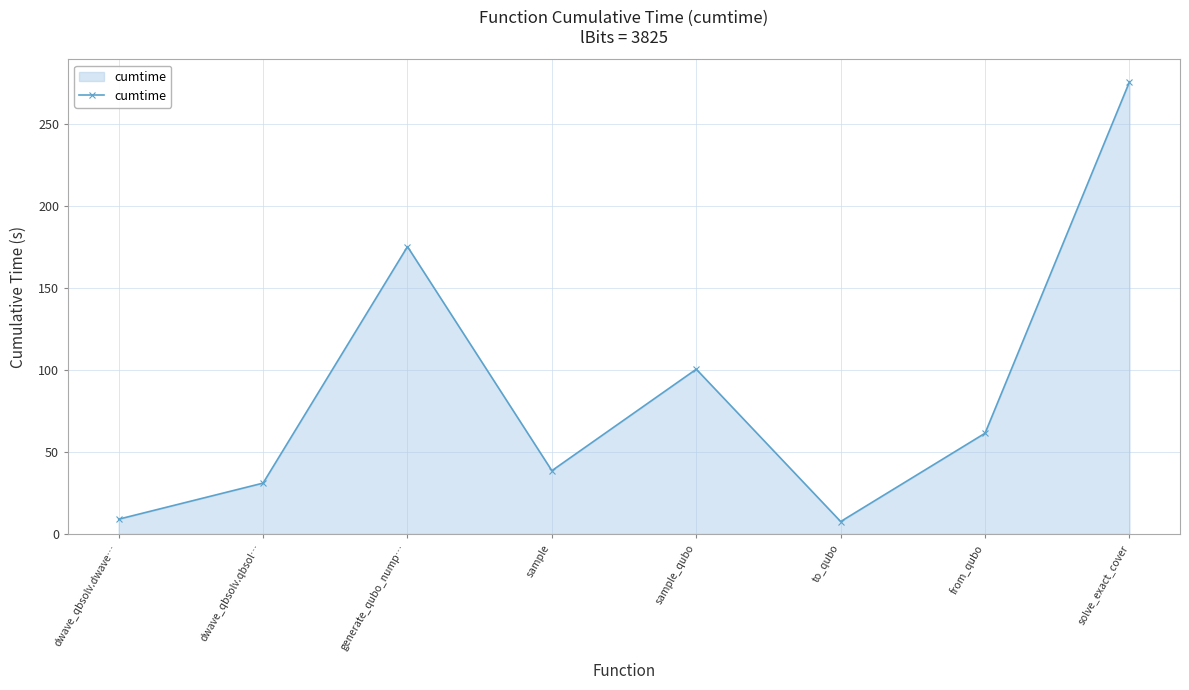

What is the ratio of the value at dwave_qbsolv.qbsol… to the value at generate_qubo_nump…?

0.2